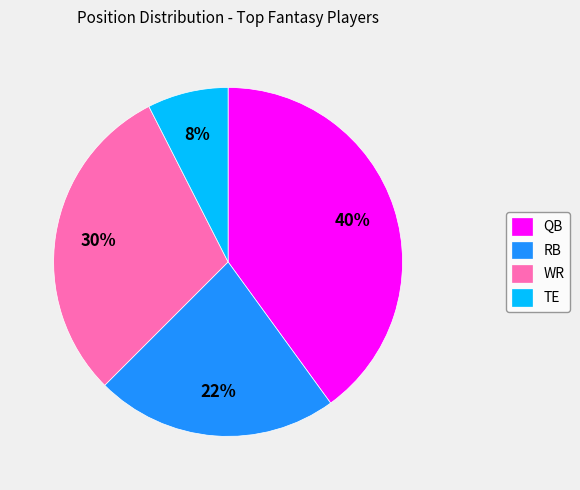

Combined, do QB and RB account for over 50%?

Yes